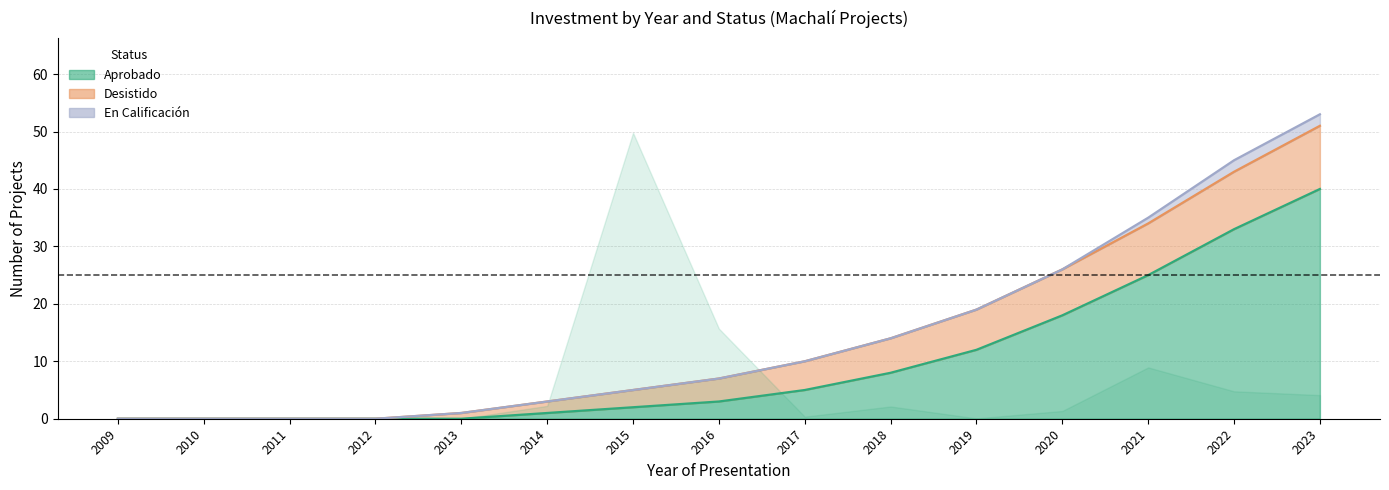

True or false: Aprobado and Desistido cross at least once.

False